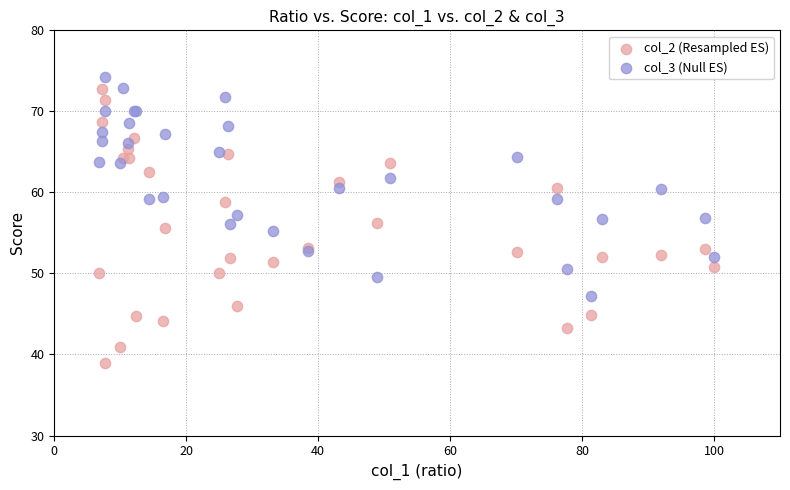

What is the X range (max minus min) for the scatter plot?

93.2